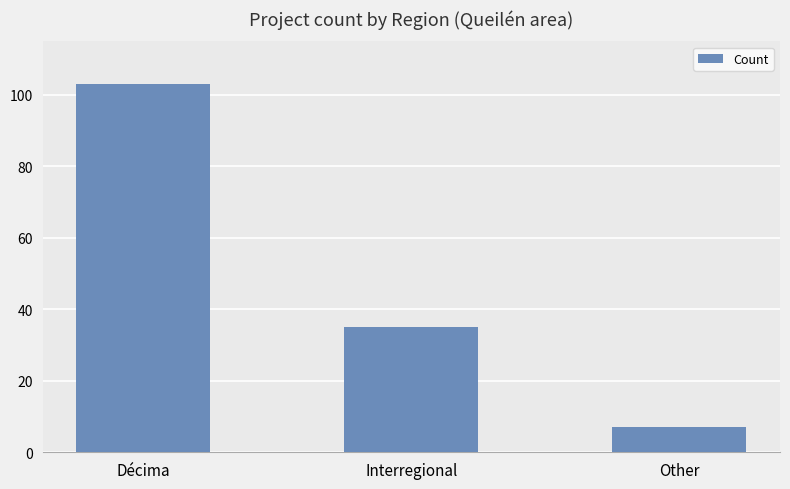

List the labels in order of value, smallest first.

Other, Interregional, Décima